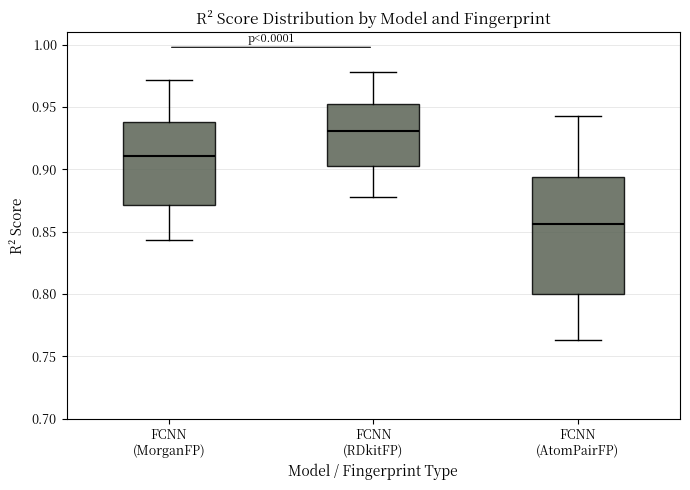

Which box's median line is the lowest?

FCNN (AtomPairFP)